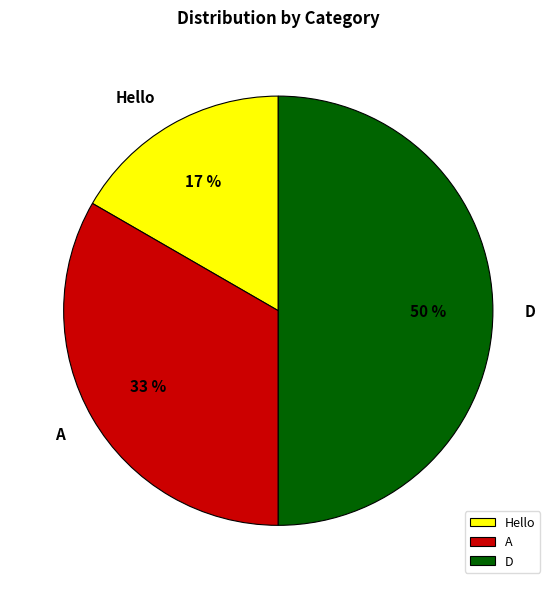

Is the sum of D and A greater than half?

Yes